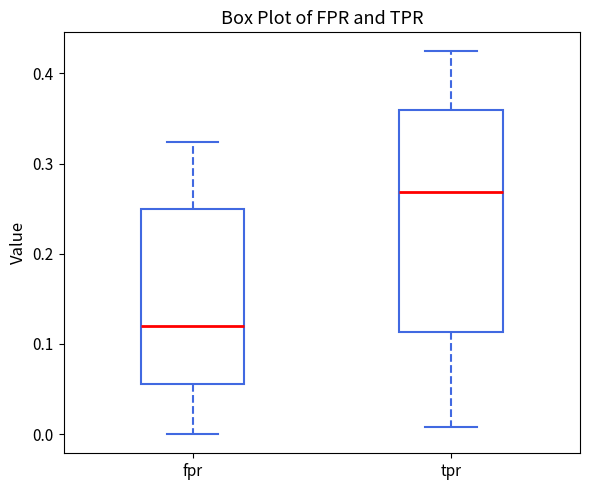

Where does the upper whisker of the box for tpr end on the y-axis? The values are not printed on the chart, so give them approximately, as read against the axis.

0.42